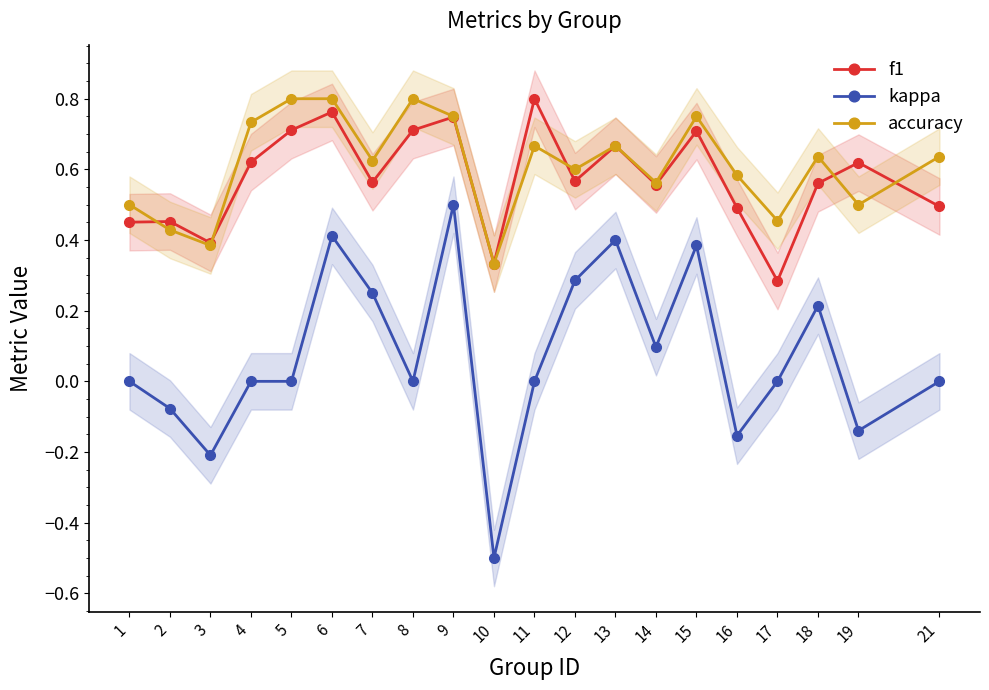

What is the difference between the maximum and minimum values in the f1 series?

0.5